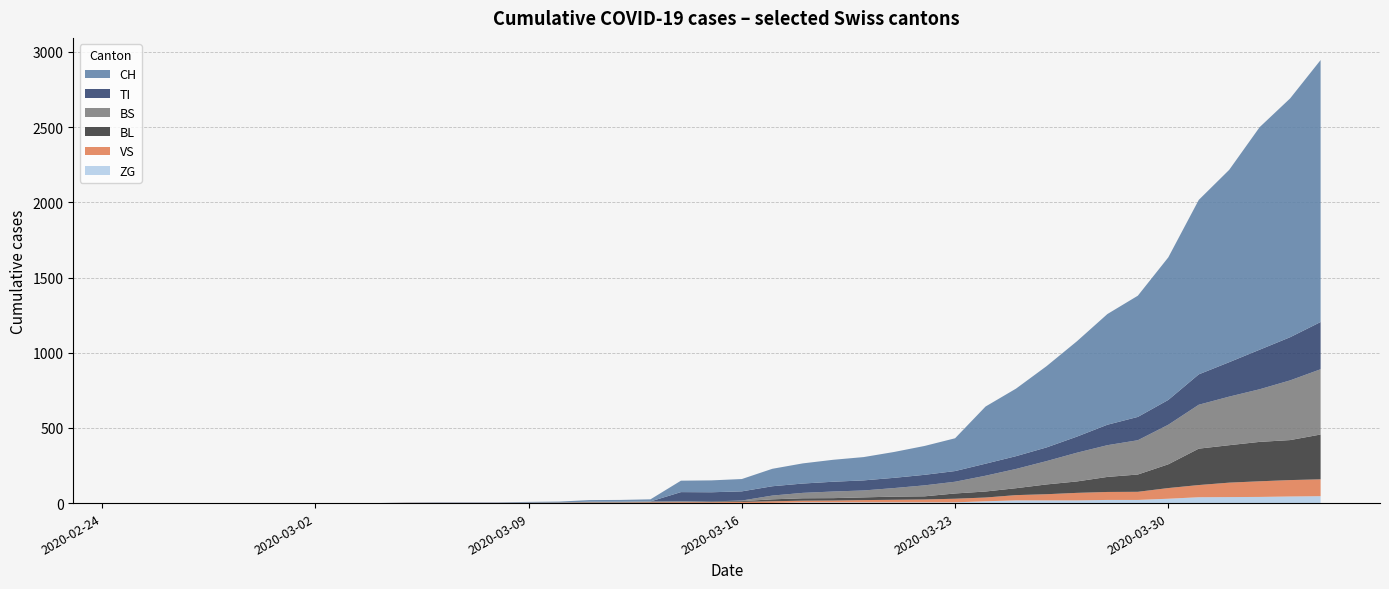

Reading right to left, extract all data points from this chart.

CH: 2020-04-04=1742	2020-04-03=1588	2020-04-02=1480	2020-04-01=1279	2020-03-31=1160	2020-03-30=948	2020-03-29=806	2020-03-28=736	2020-03-27=634	2020-03-26=540	2020-03-25=449	2020-03-24=380	2020-03-23=218	2020-03-22=192	2020-03-21=172	2020-03-20=155	2020-03-19=146	2020-03-18=134	2020-03-17=116	2020-03-16=82	2020-03-15=79	2020-03-14=76	2020-03-13=14	2020-03-12=12	2020-03-11=11	2020-03-10=6	2020-03-09=5	2020-03-08=3	2020-03-07=3	2020-03-06=3	2020-03-05=2	2020-03-04=0	2020-03-03=0	2020-03-02=0	2020-03-01=0	2020-02-29=0	2020-02-28=0	2020-02-27=0	2020-02-26=0	2020-02-25=0
TI: 2020-04-04=314	2020-04-03=287	2020-04-02=263	2020-04-01=229	2020-03-31=202	2020-03-30=165	2020-03-29=155	2020-03-28=136	2020-03-27=107	2020-03-26=91	2020-03-25=85	2020-03-24=80	2020-03-23=71	2020-03-22=70	2020-03-21=68	2020-03-20=67	2020-03-19=65	2020-03-18=62	2020-03-17=62	2020-03-16=61	2020-03-15=61	2020-03-14=61	2020-03-13=0	2020-03-12=0	2020-03-11=0	2020-03-10=0	2020-03-09=0	2020-03-08=0	2020-03-07=0	2020-03-06=0	2020-03-05=0	2020-03-04=0	2020-03-03=0	2020-03-02=0	2020-03-01=0	2020-02-29=0	2020-02-28=0	2020-02-27=0	2020-02-26=0	2020-02-25=0
BS: 2020-04-04=434	2020-04-03=397	2020-04-02=350	2020-04-01=323	2020-03-31=292	2020-03-30=263	2020-03-29=228	2020-03-28=211	2020-03-27=191	2020-03-26=155	2020-03-25=128	2020-03-24=105	2020-03-23=78	2020-03-22=73	2020-03-21=57	2020-03-20=46	2020-03-19=44	2020-03-18=36	2020-03-17=25	2020-03-16=4	2020-03-15=0	2020-03-14=4	2020-03-13=4	2020-03-12=4	2020-03-11=4	2020-03-10=0	2020-03-09=0	2020-03-08=0	2020-03-07=0	2020-03-06=0	2020-03-05=0	2020-03-04=0	2020-03-03=0	2020-03-02=0	2020-03-01=0	2020-02-29=0	2020-02-28=0	2020-02-27=0	2020-02-26=0	2020-02-25=0
BL: 2020-04-04=298	2020-04-03=266	2020-04-02=262	2020-04-01=249	2020-03-31=242	2020-03-30=158	2020-03-29=115	2020-03-28=100	2020-03-27=76	2020-03-26=65	2020-03-25=46	2020-03-24=40	2020-03-23=35	2020-03-22=21	2020-03-21=21	2020-03-20=18	2020-03-19=16	2020-03-18=16	2020-03-17=13	2020-03-16=5	2020-03-15=5	2020-03-14=2	2020-03-13=2	2020-03-12=2	2020-03-11=2	2020-03-10=2	2020-03-09=1	2020-03-08=0	2020-03-07=0	2020-03-06=0	2020-03-05=0	2020-03-04=0	2020-03-03=0	2020-03-02=0	2020-03-01=0	2020-02-29=0	2020-02-28=0	2020-02-27=0	2020-02-26=0	2020-02-25=0
VS: 2020-04-04=112	2020-04-03=109	2020-04-02=104	2020-04-01=96	2020-03-31=81	2020-03-30=71	2020-03-29=54	2020-03-28=53	2020-03-27=50	2020-03-26=41	2020-03-25=35	2020-03-24=25	2020-03-23=24	2020-03-22=19	2020-03-21=17	2020-03-20=15	2020-03-19=12	2020-03-18=11	2020-03-17=11	2020-03-16=8	2020-03-15=6	2020-03-14=6	2020-03-13=5	2020-03-12=3	2020-03-11=3	2020-03-10=2	2020-03-09=2	2020-03-08=2	2020-03-07=2	2020-03-06=2	2020-03-05=2	2020-03-04=0	2020-03-03=0	2020-03-02=0	2020-03-01=0	2020-02-29=0	2020-02-28=0	2020-02-27=0	2020-02-26=0	2020-02-25=0
ZG: 2020-04-04=46	2020-04-03=44	2020-04-02=41	2020-04-01=40	2020-03-31=39	2020-03-30=29	2020-03-29=21	2020-03-28=21	2020-03-27=18	2020-03-26=18	2020-03-25=18	2020-03-24=12	2020-03-23=5	2020-03-22=5	2020-03-21=5	2020-03-20=5	2020-03-19=5	2020-03-18=5	2020-03-17=1	2020-03-16=0	2020-03-15=0	2020-03-14=0	2020-03-13=0	2020-03-12=0	2020-03-11=0	2020-03-10=0	2020-03-09=0	2020-03-08=0	2020-03-07=0	2020-03-06=0	2020-03-05=0	2020-03-04=0	2020-03-03=0	2020-03-02=0	2020-03-01=0	2020-02-29=0	2020-02-28=0	2020-02-27=0	2020-02-26=0	2020-02-25=0